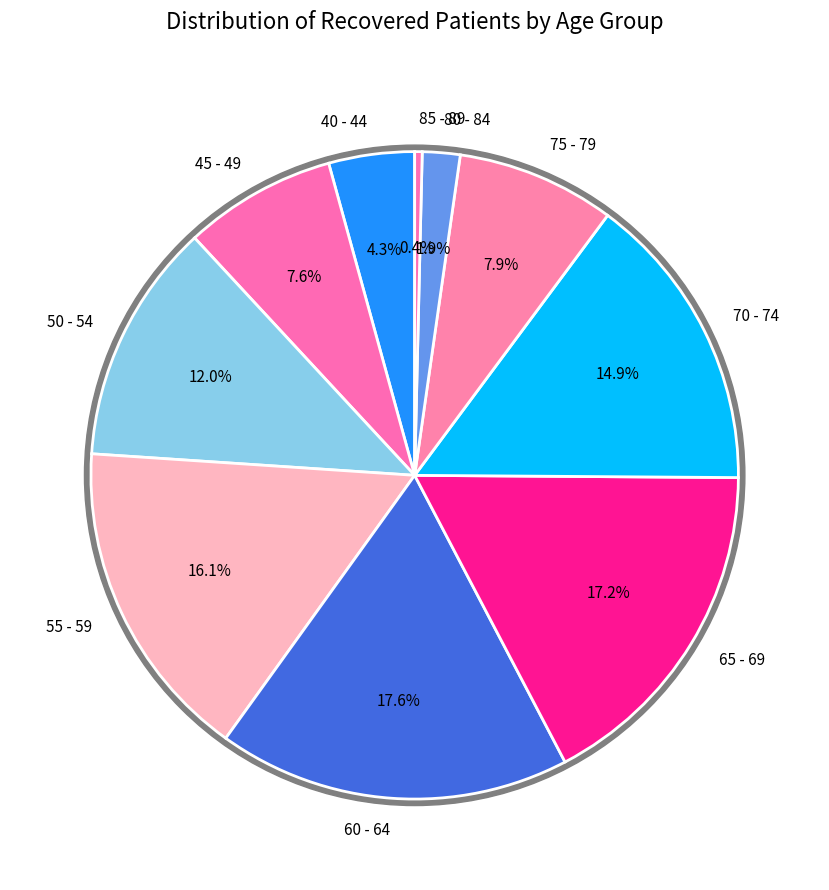

Is 45 - 49 the majority of the pie?

No